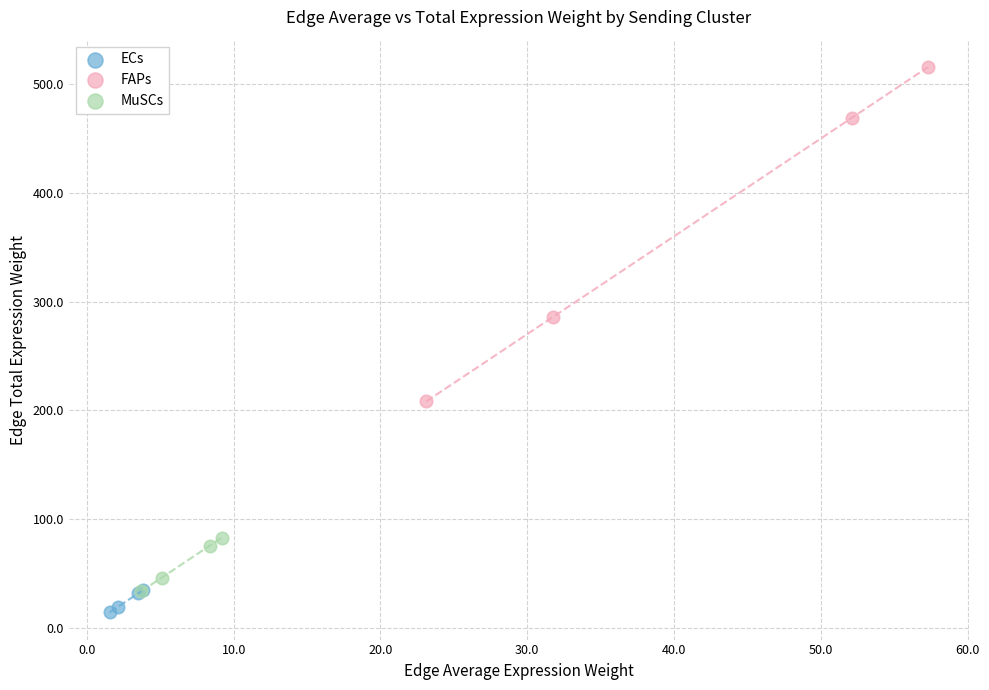

Which series contains the highest Y value?

FAPs